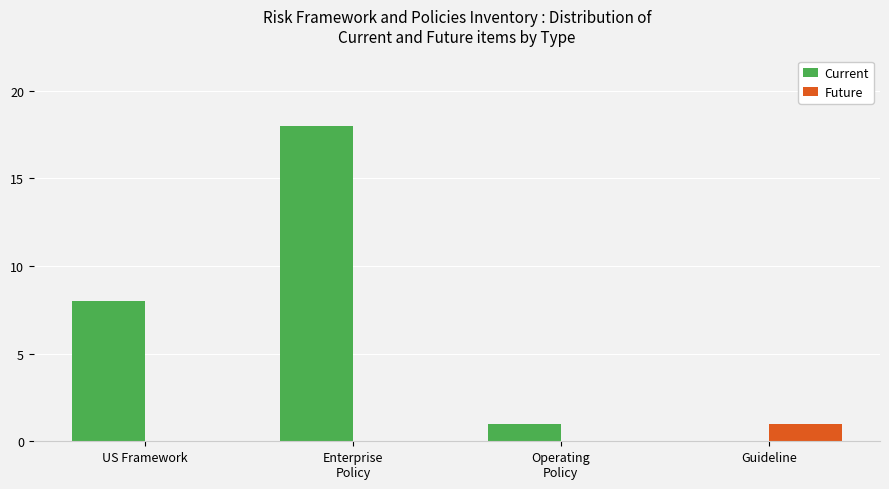

What value does the Current series have at US Framework, to the nearest 10?

10